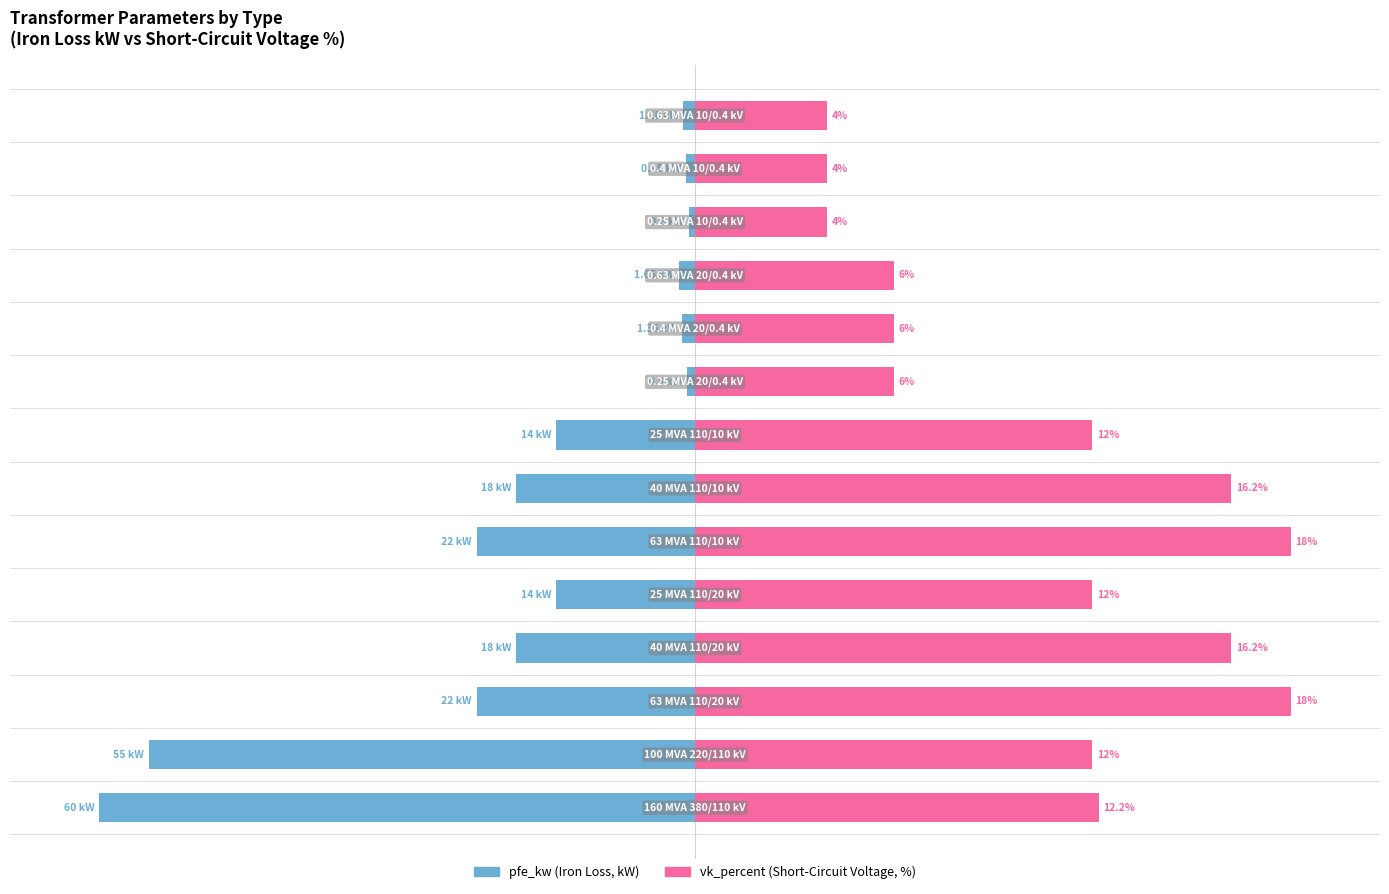

The pfe_kw series shows -130.9 at 1. True or false?

False